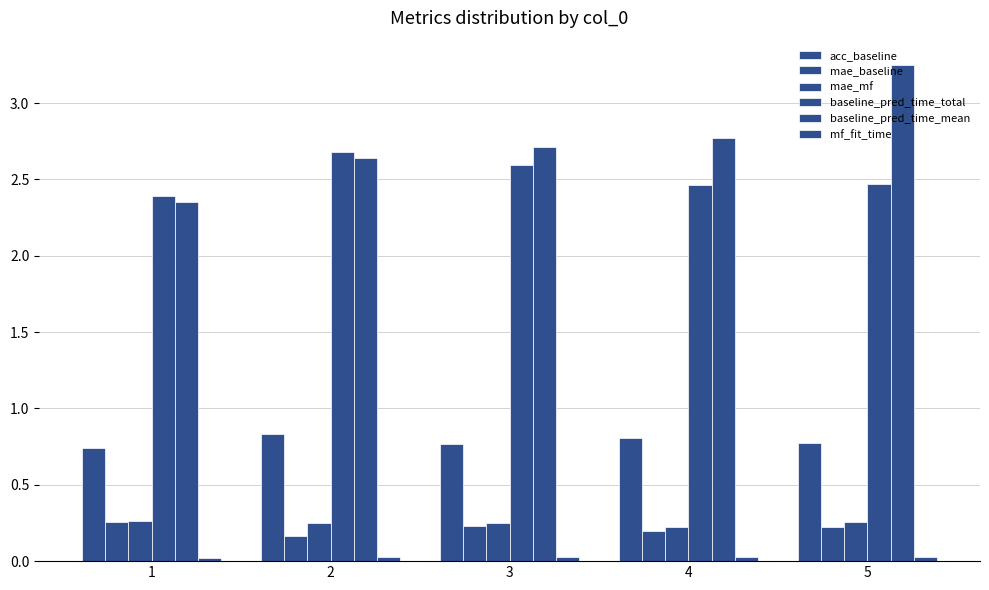

The mae_baseline series shows 0.1 at 3. True or false?

False